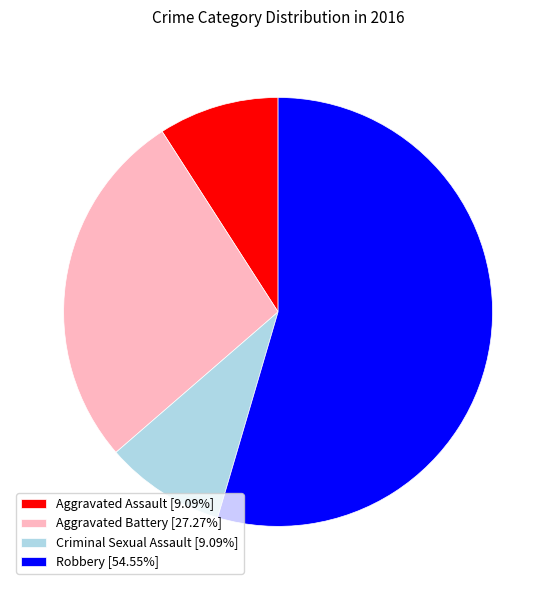

How many slices are in this pie chart?

4